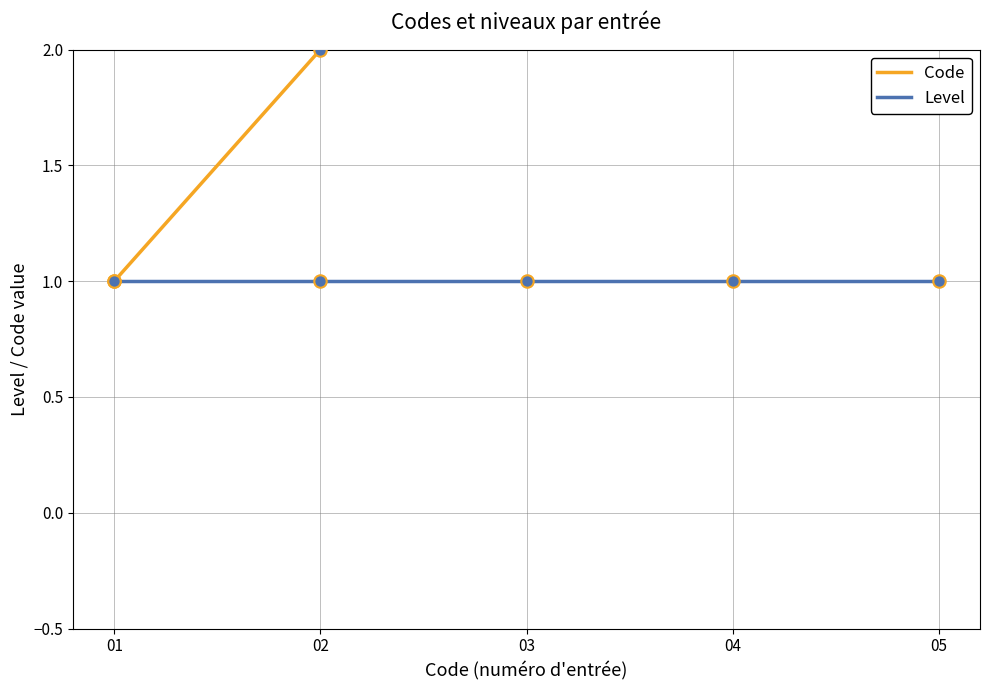

Which has a higher value, 02 or 05?

05